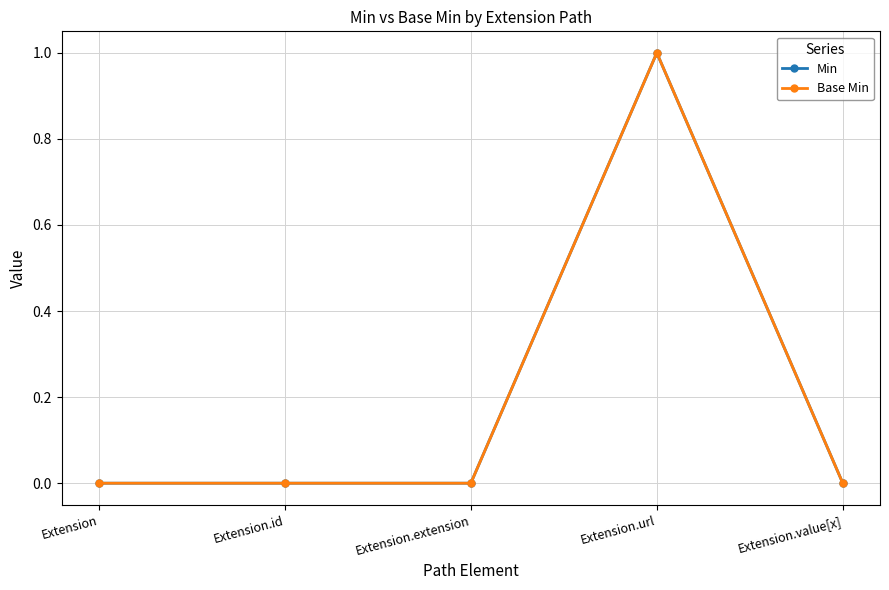

Is this an area chart (filled region under the line)?

No